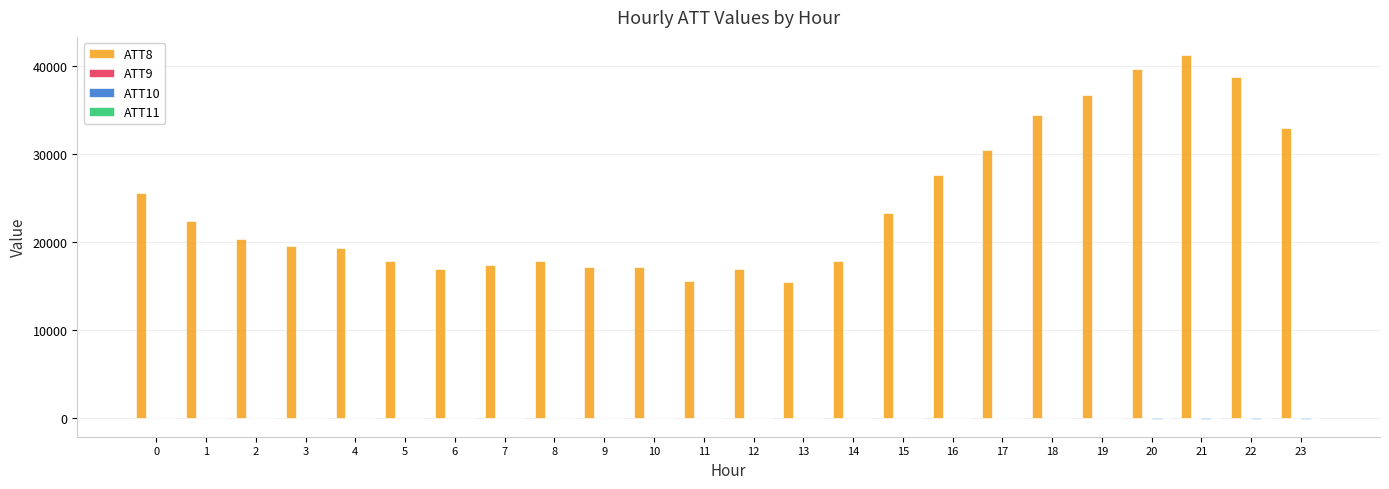

What is the maximum value shown in the chart?

41200.0